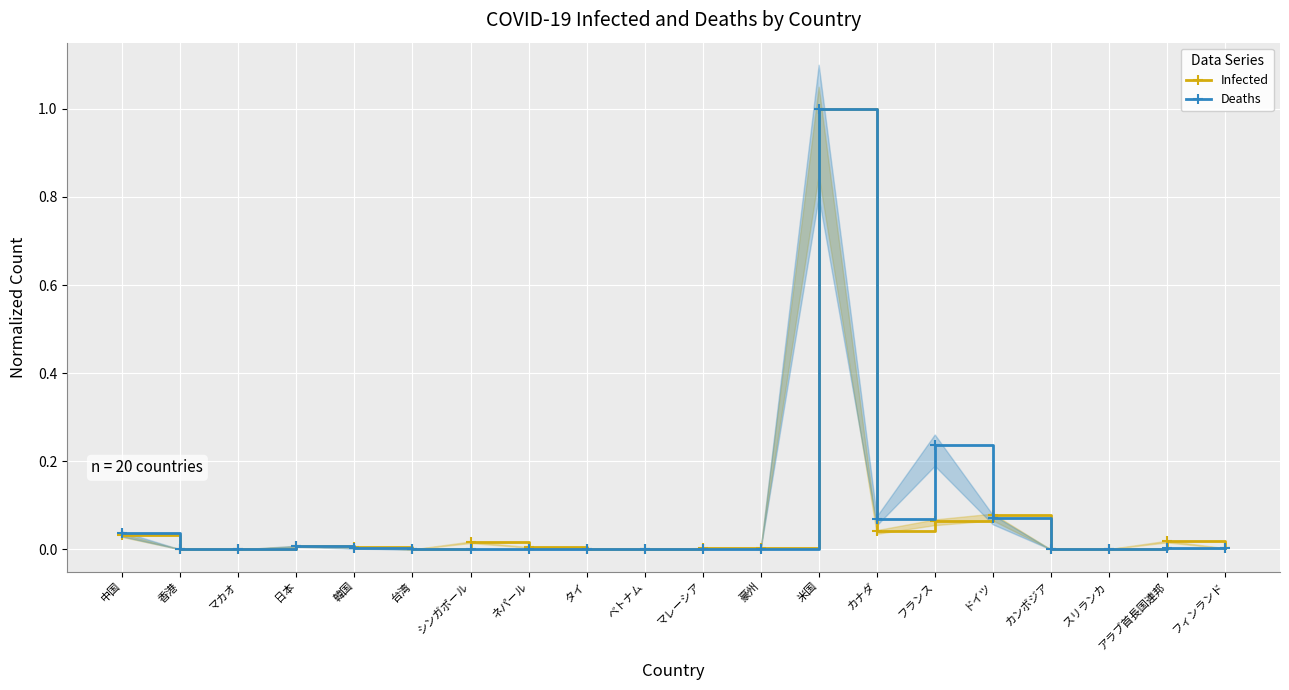

Rank the series by their average value, from highest to lowest.

Deaths, Infected